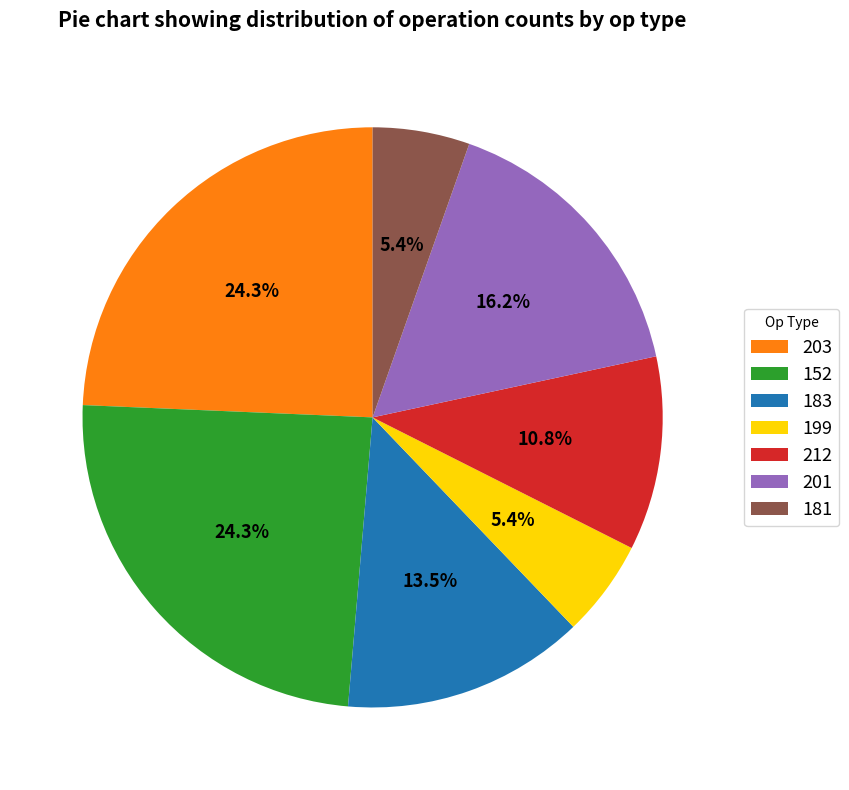

Is there a majority slice in this chart?

No